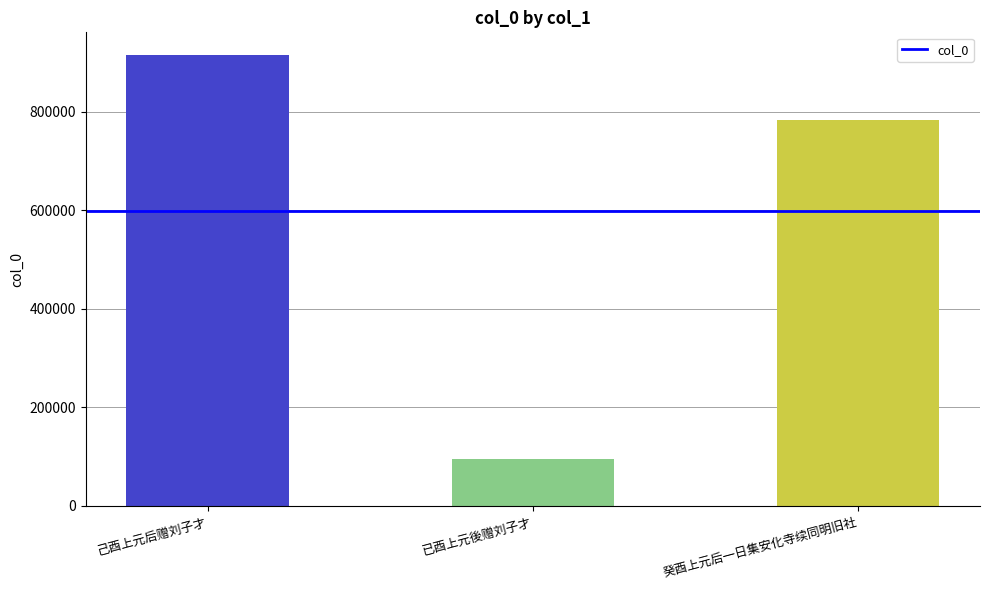

Where is the data nearest to the value 504807?

癸酉上元后一日集安化寺续同明旧社